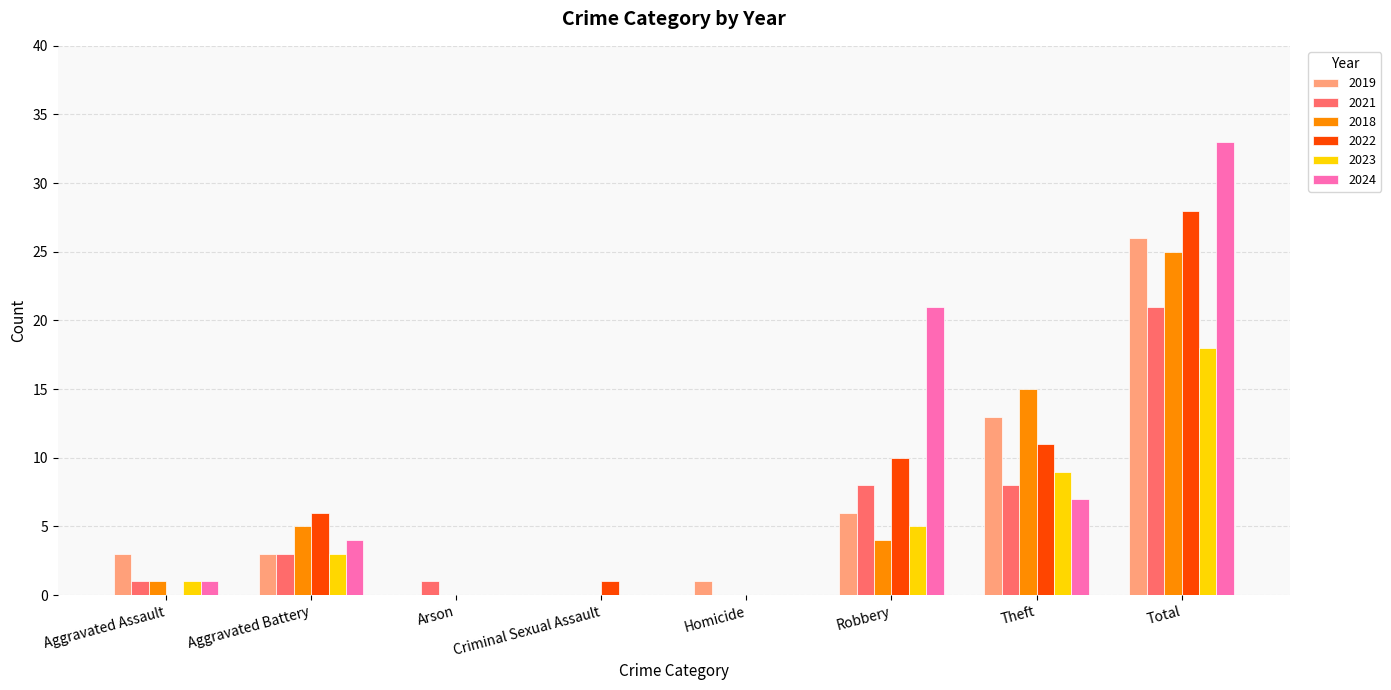

What are all the series names shown in the legend?

2019, 2021, 2018, 2022, 2023, 2024